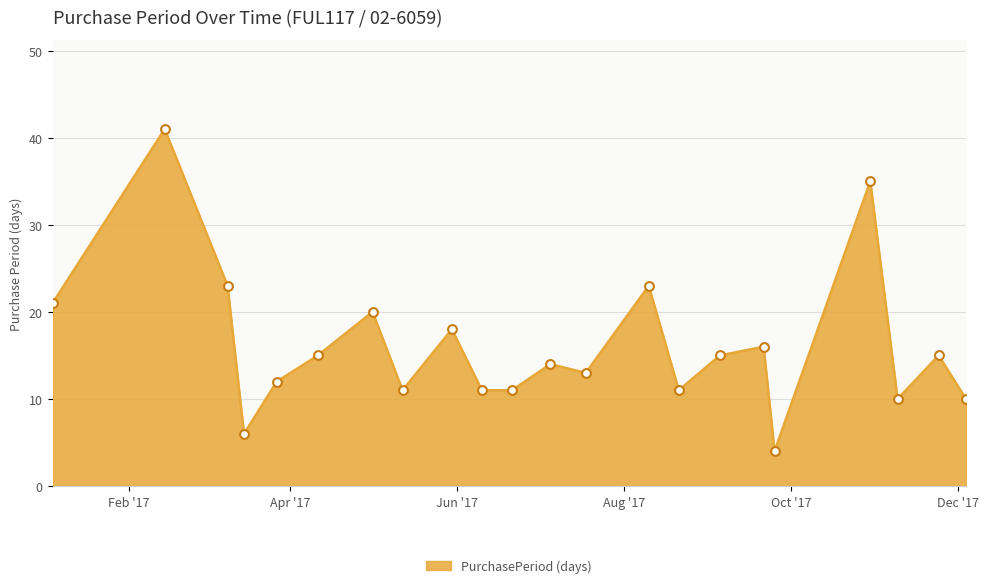

What is the greatest value displayed?

41